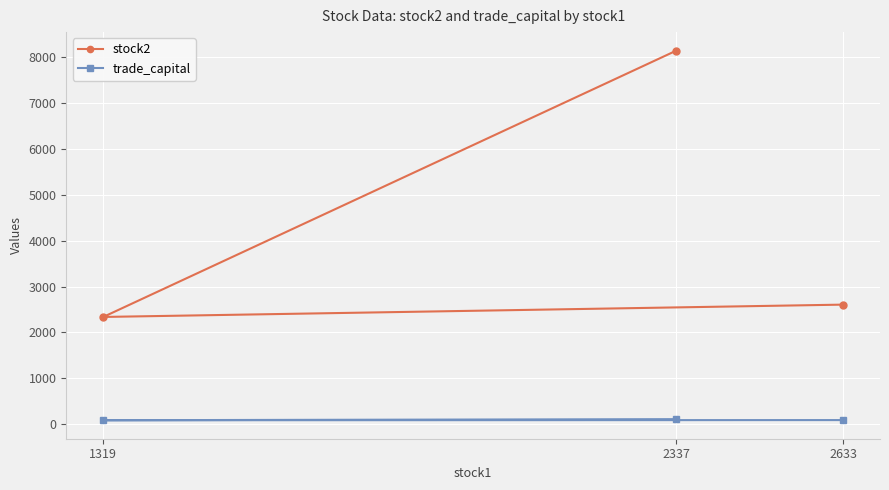

What is the difference between the highest and lowest values at 2633?

2519.8